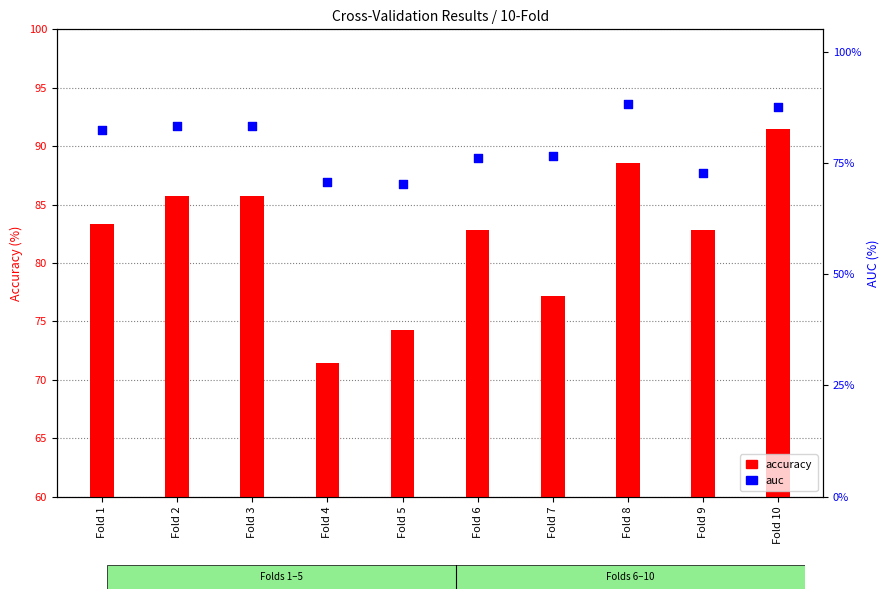

Which series reaches the minimum Y coordinate?

auc